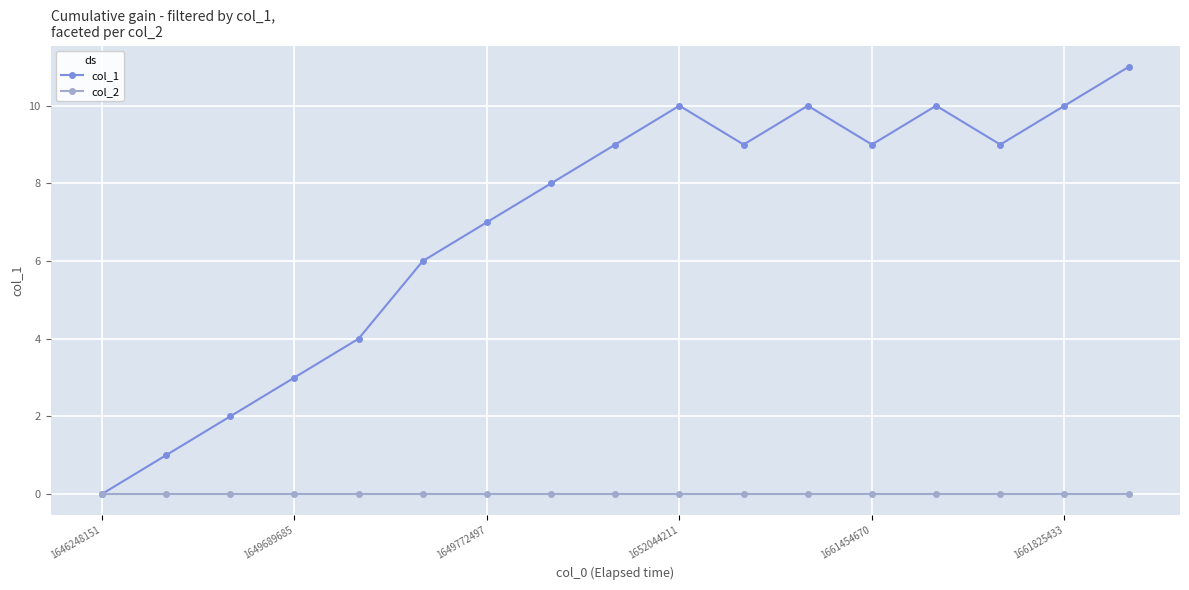

List the series in order of their peak value, lowest first.

col_2, col_1